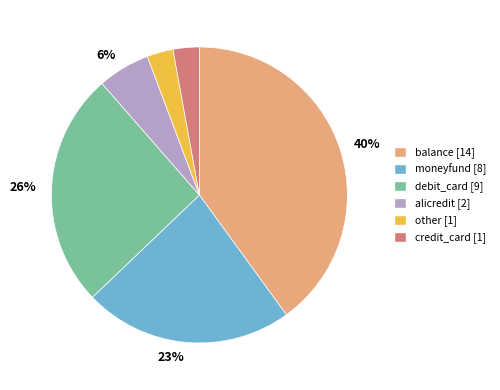

Is there any slice that represents more than half of the pie?

No